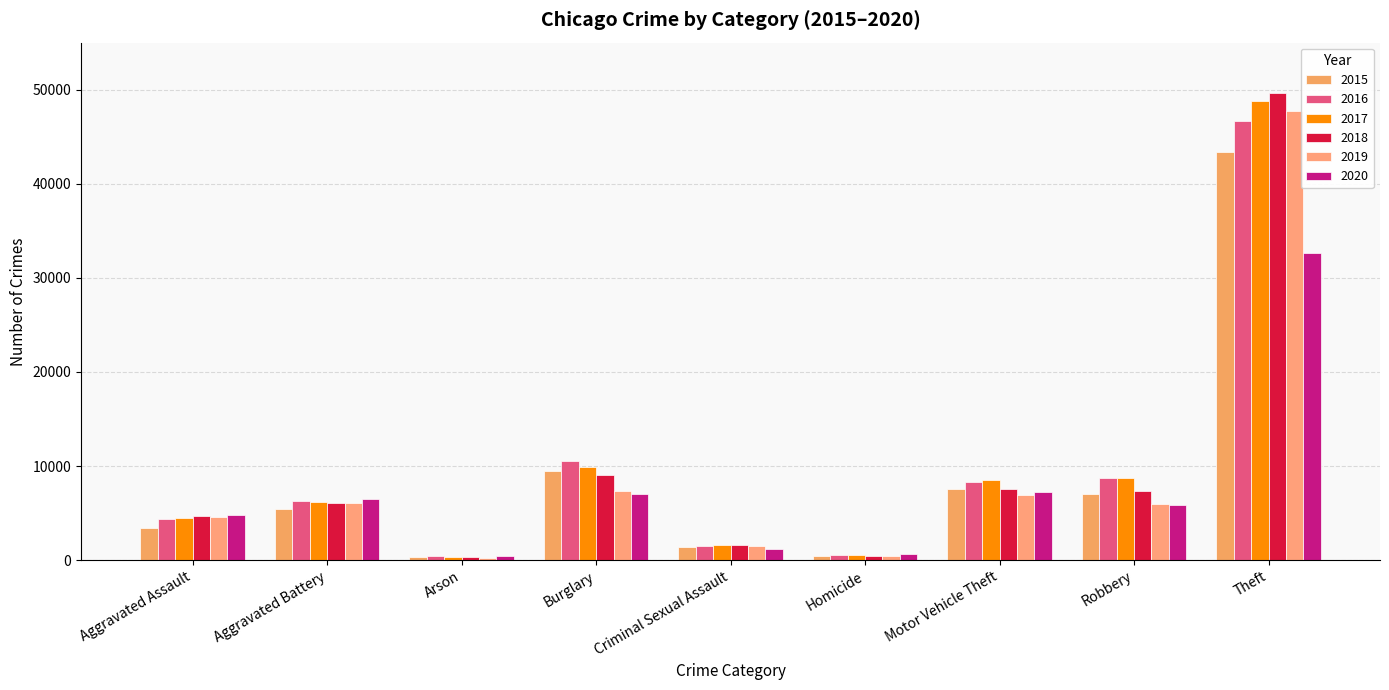

At which label is 2017 closest to 24586?

Burglary